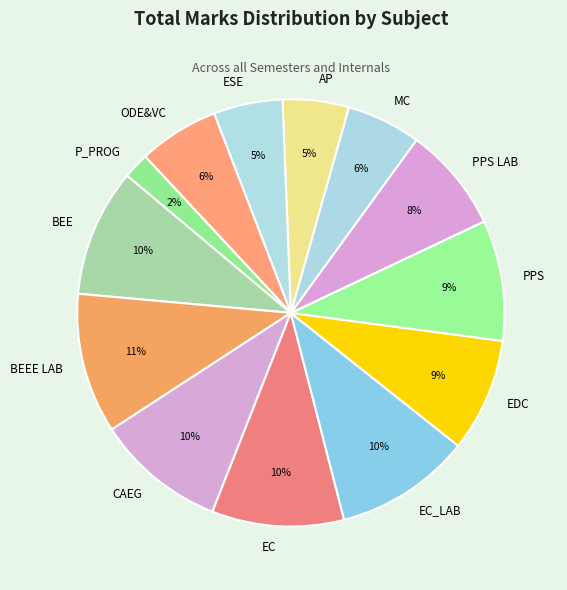

Do BEE and CAEG together represent more than half of the pie?

No